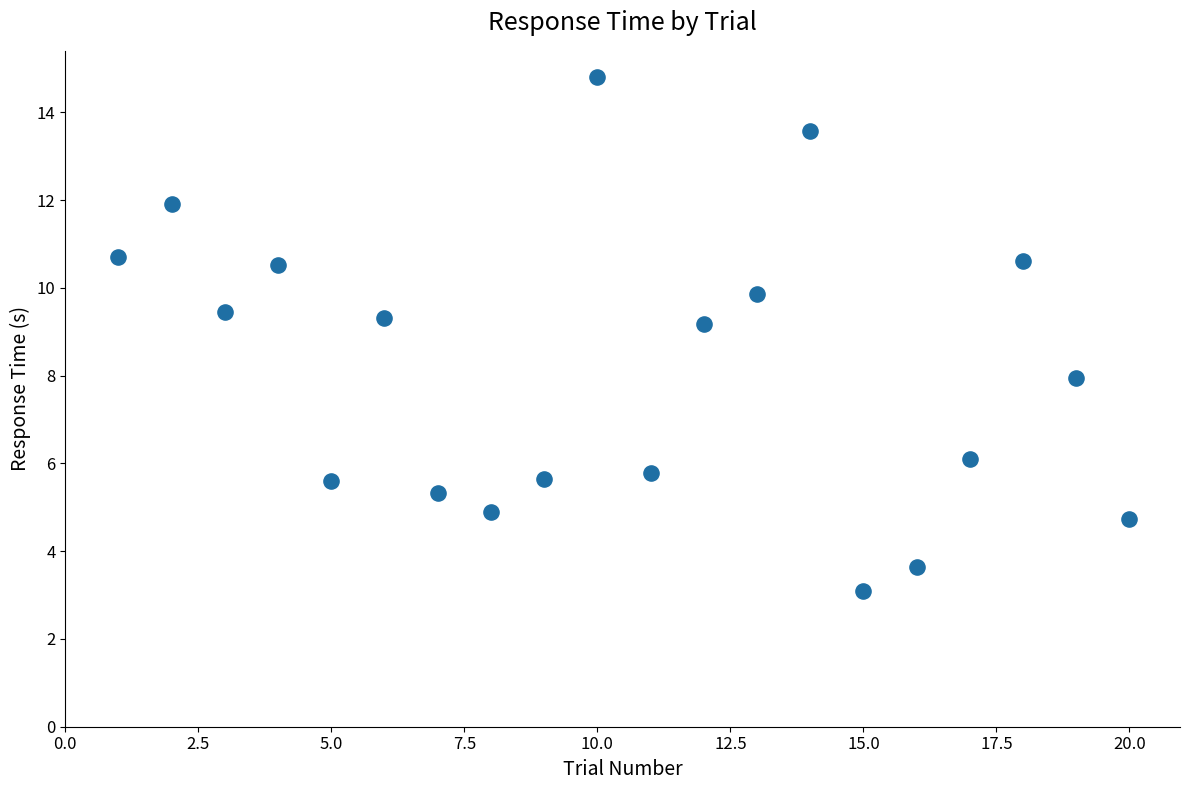

What is the range of X values (max minus min)?

19.0